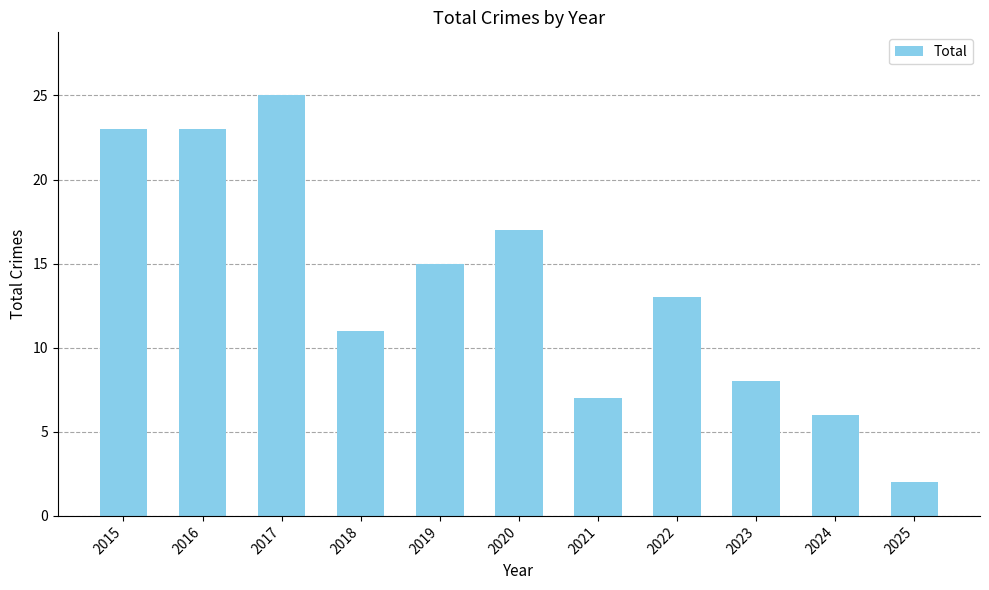

What is the difference between the maximum and second lowest values?

19